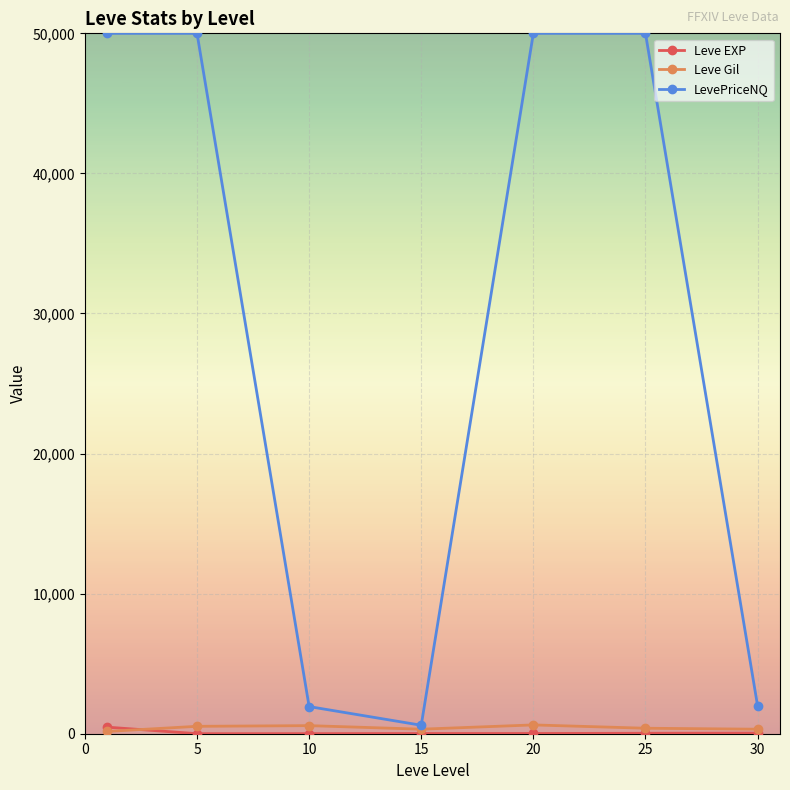

Which series has the widest spread of values?

LevePriceNQ